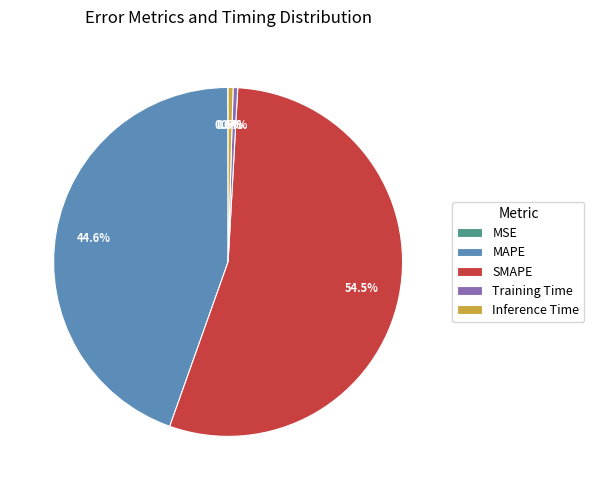

Between Training Time and MAPE, which is larger?

MAPE